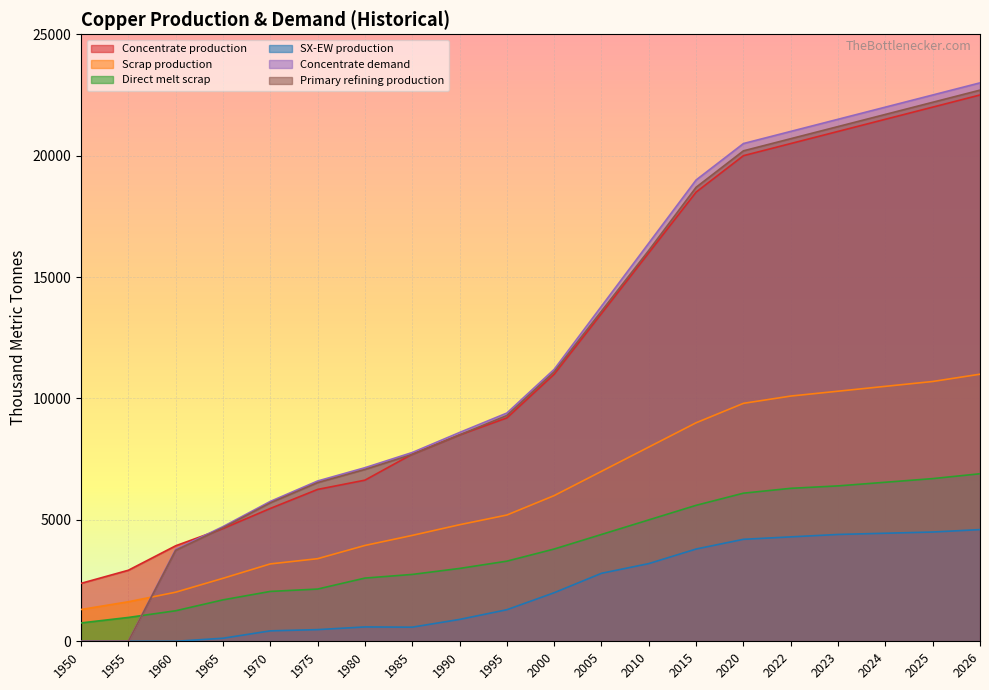

What is the value of the Primary refining production point at the 9th from the left?

8500.0